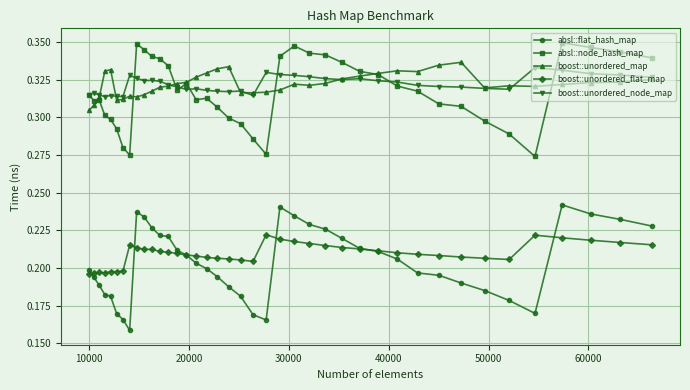

True or false: boost::unordered_flat_map has more than 1 interior local peaks.

True